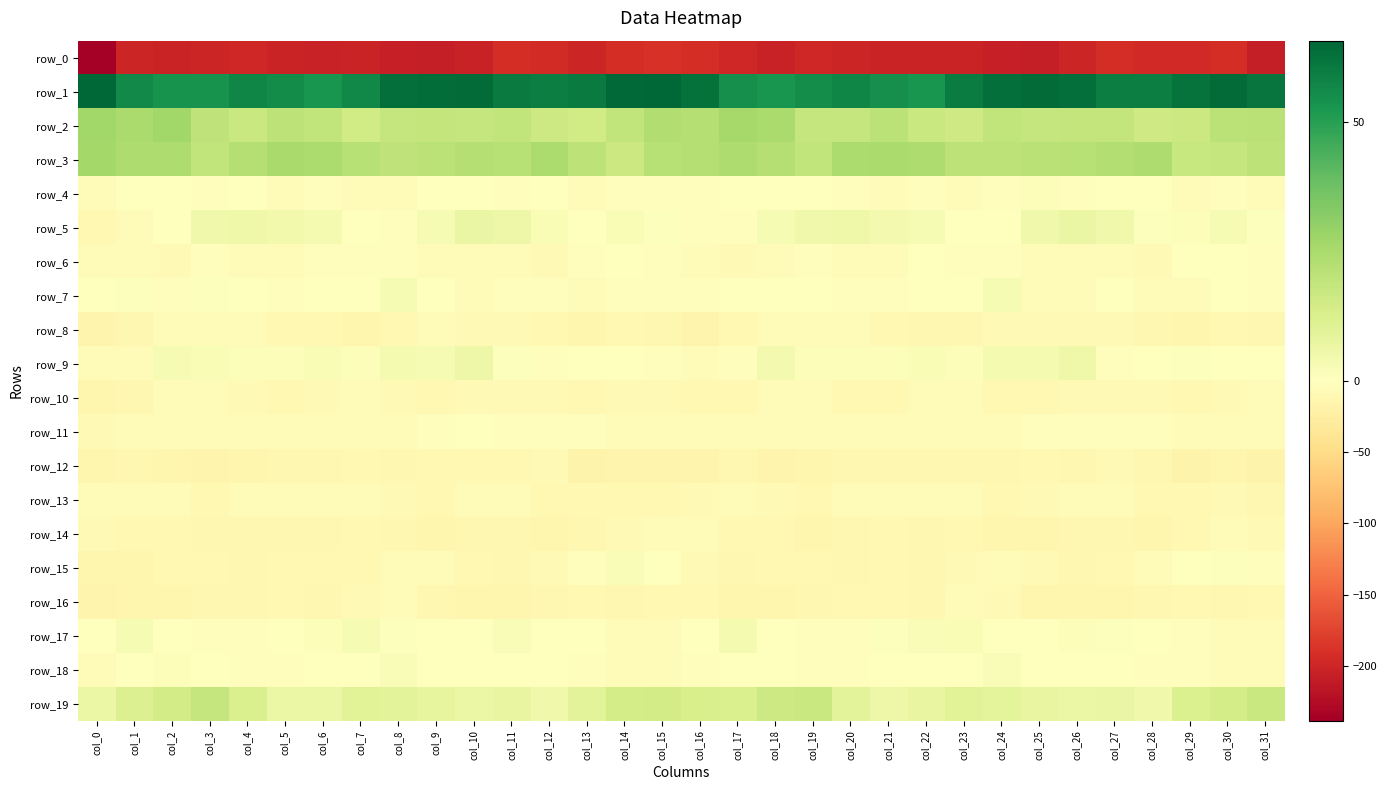

Is it true that row_8 equals -6.8 at col_2?

True